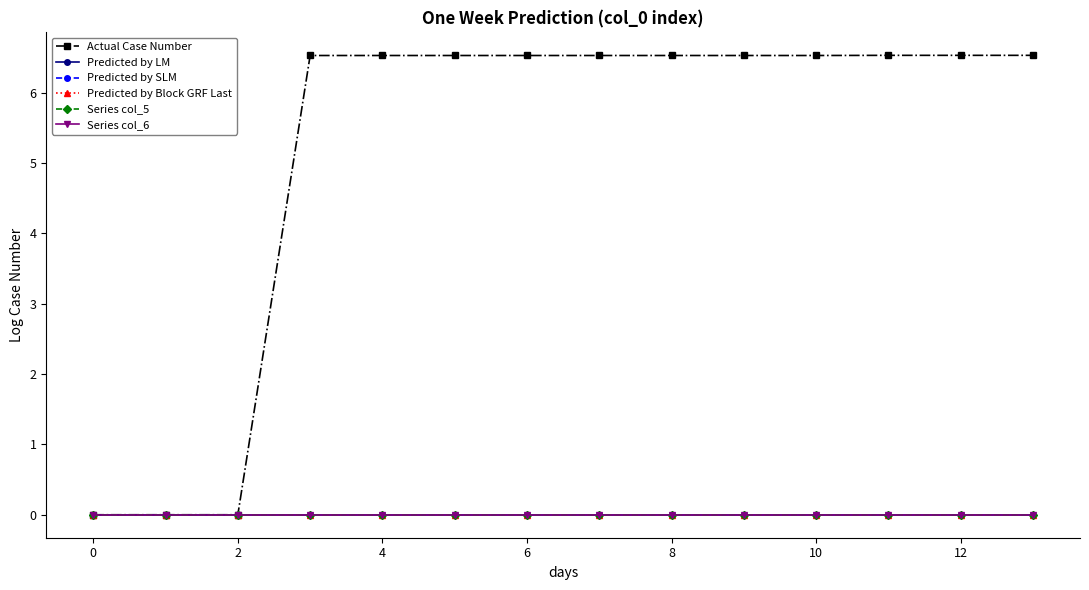

What is the average value of the Actual Case Number series?

5.1